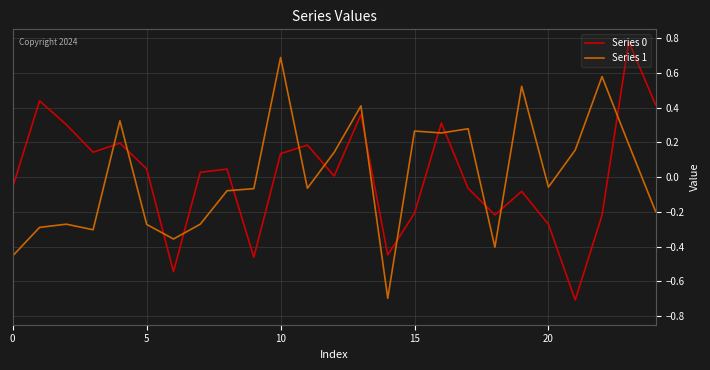

What is the difference between the maximum and minimum values in the Series 1 series?

1.4